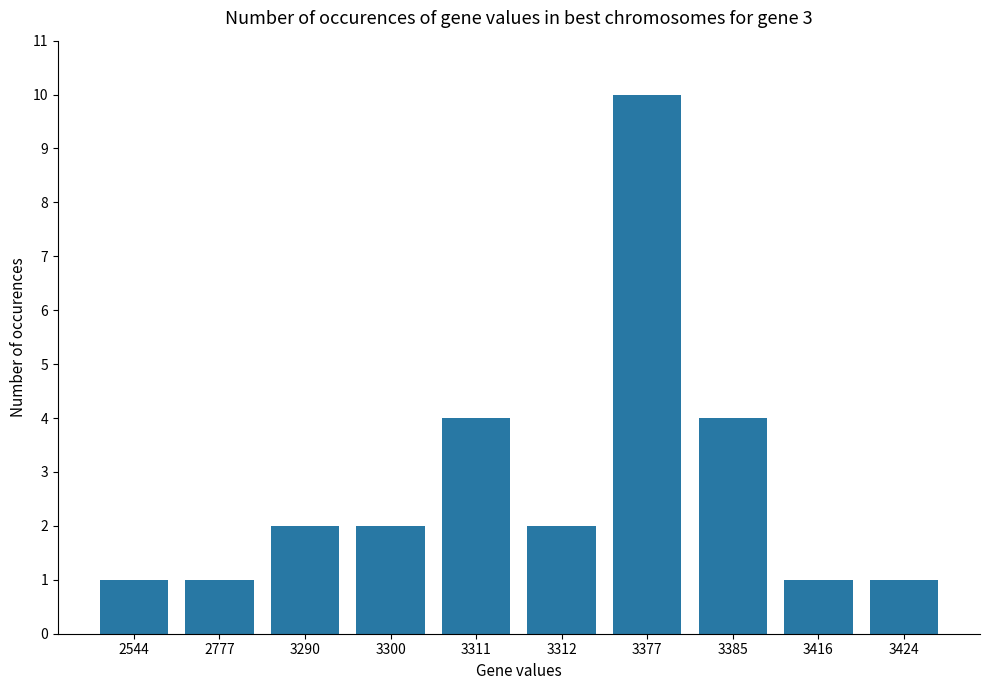

What is the value of the 2nd bar from the left?

1